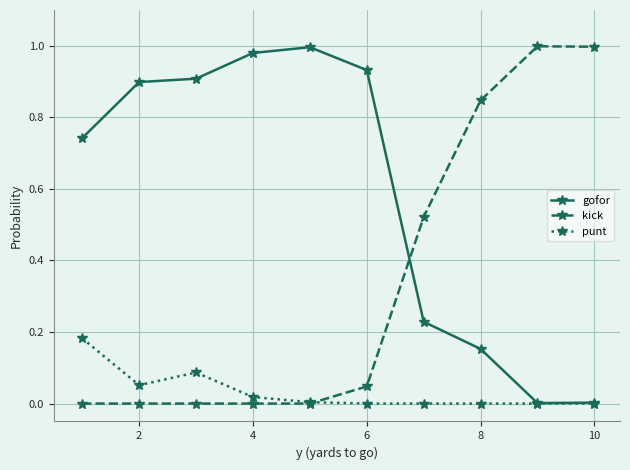

Rank the series by their average value, from highest to lowest.

gofor, kick, punt